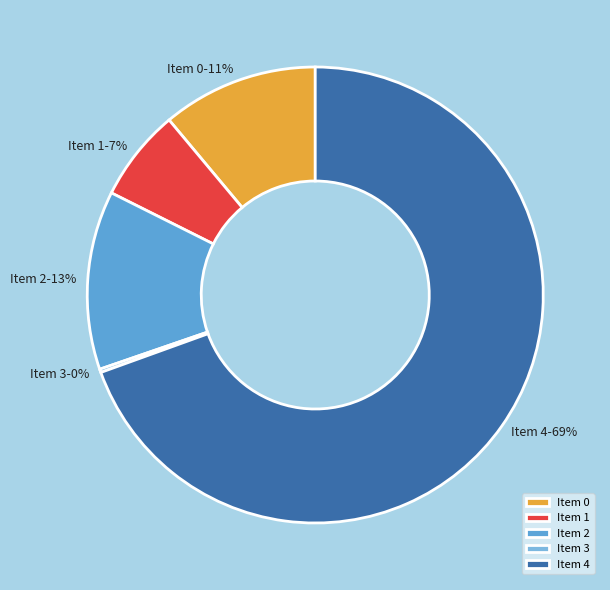

To the nearest percent, what percentage of the pie is Item 2?

13%